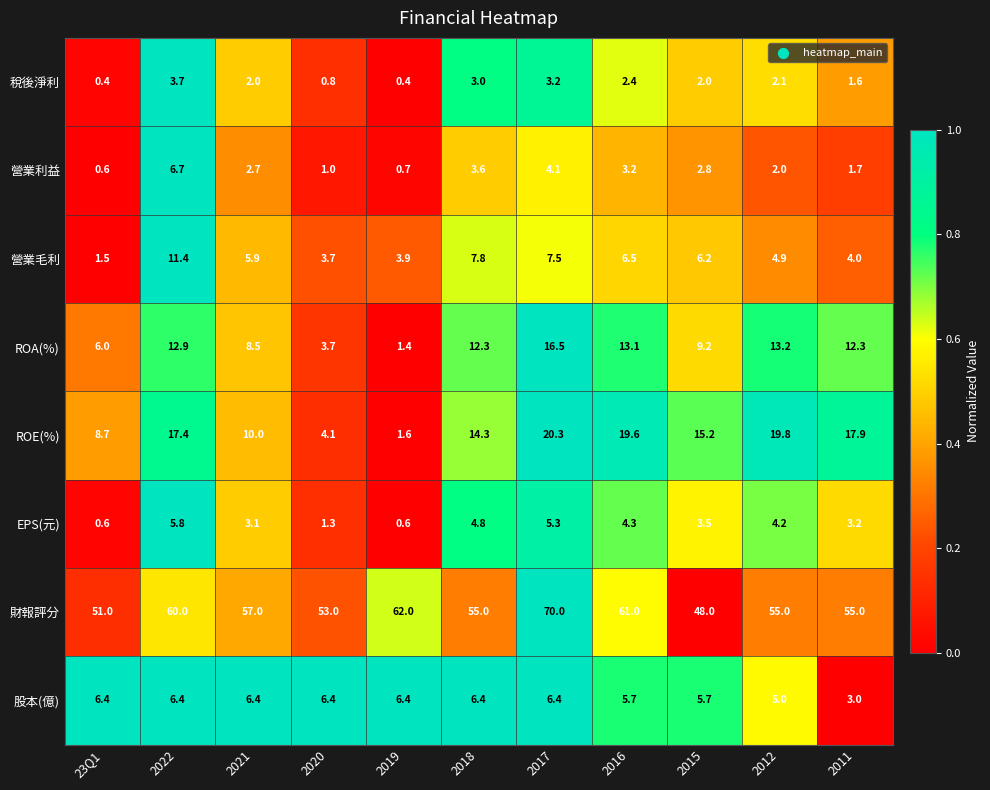

At which category is the sum across all series the highest?

2017